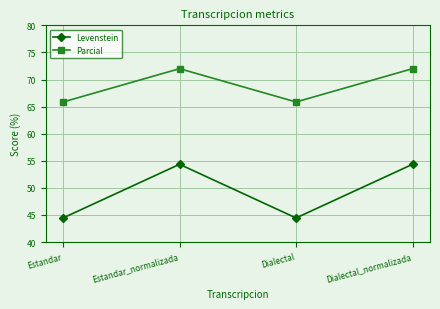

Rank the series at Estandar_normalizada from highest to lowest value.

Parcial, Levenstein